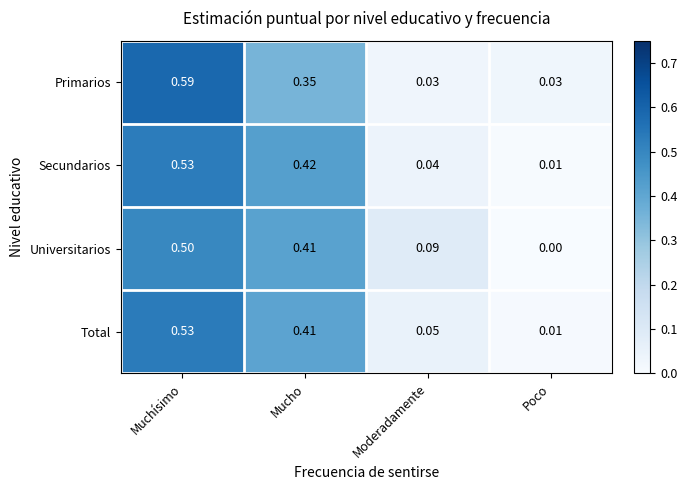

At which label is Secundarios closest to 0?

Poco